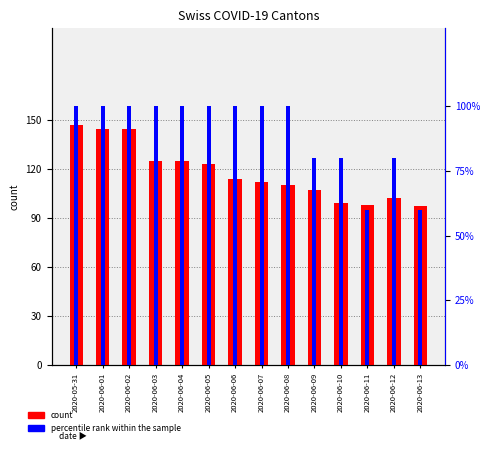

The value of percentile rank within the sample at 2020-06-07 is 52.3. True or false?

False